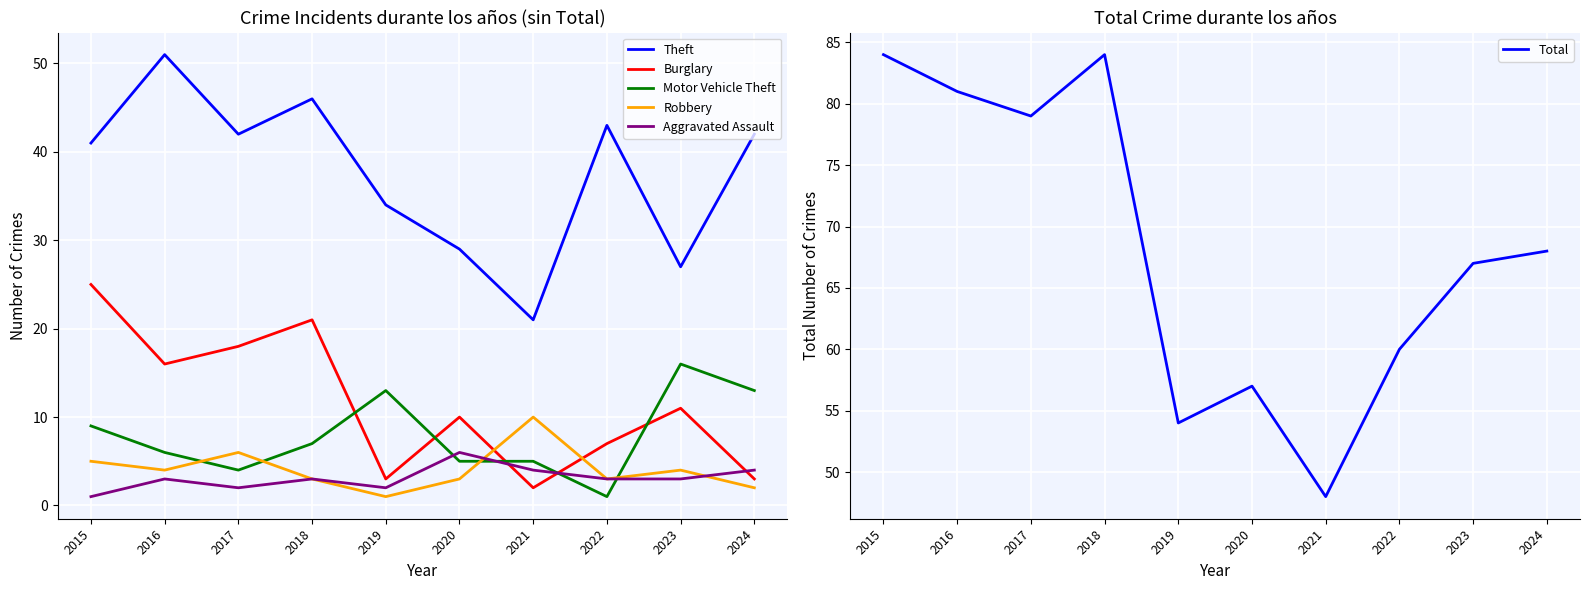

The value of Burglary at 2024 is 1. True or false?

False